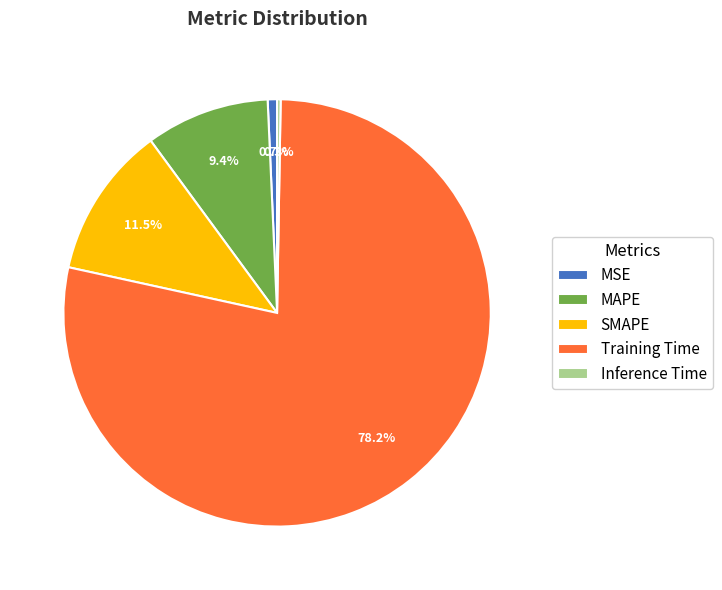

Is there a majority slice in this chart?

Yes